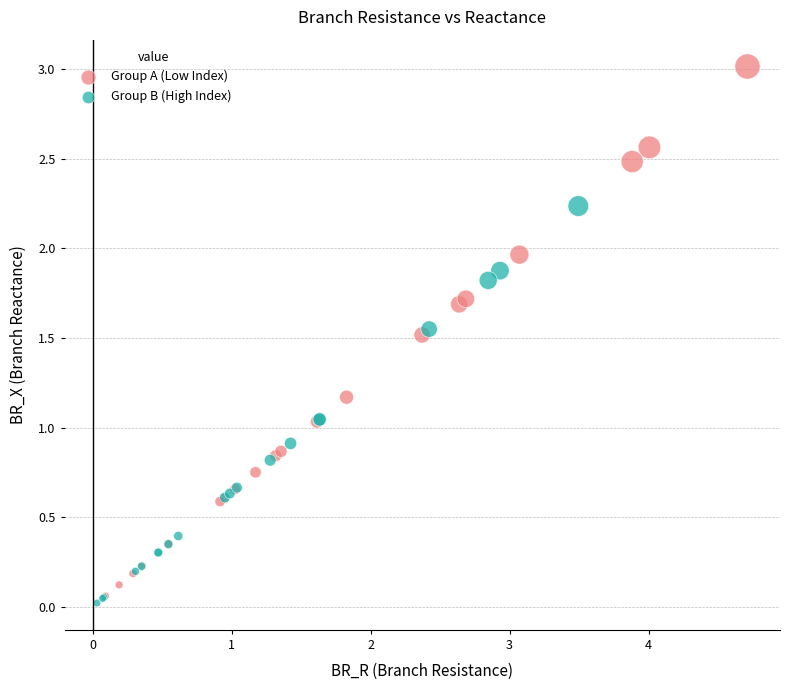

Which series has the widest spread of Y values?

Group A (Low Index)